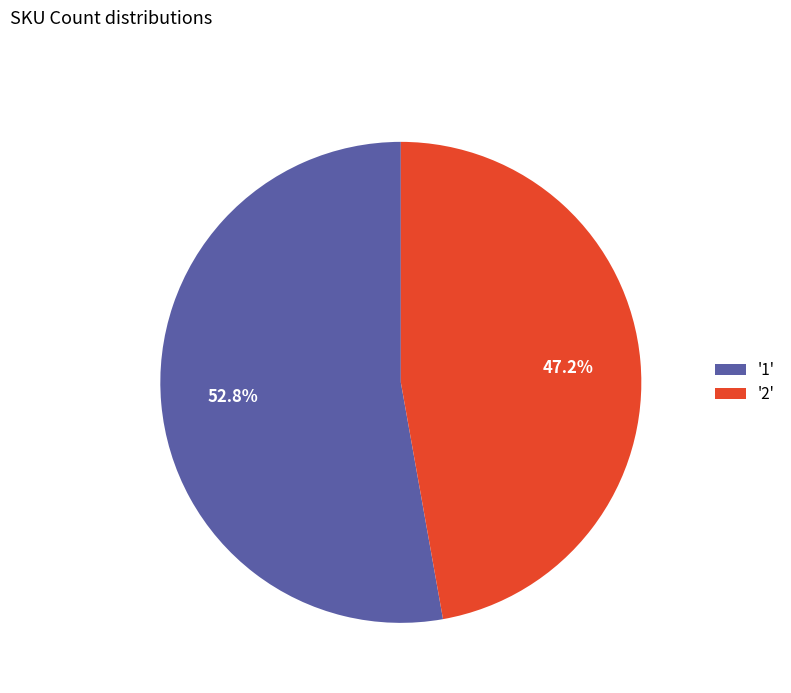

Count the number of slices in the pie.

2